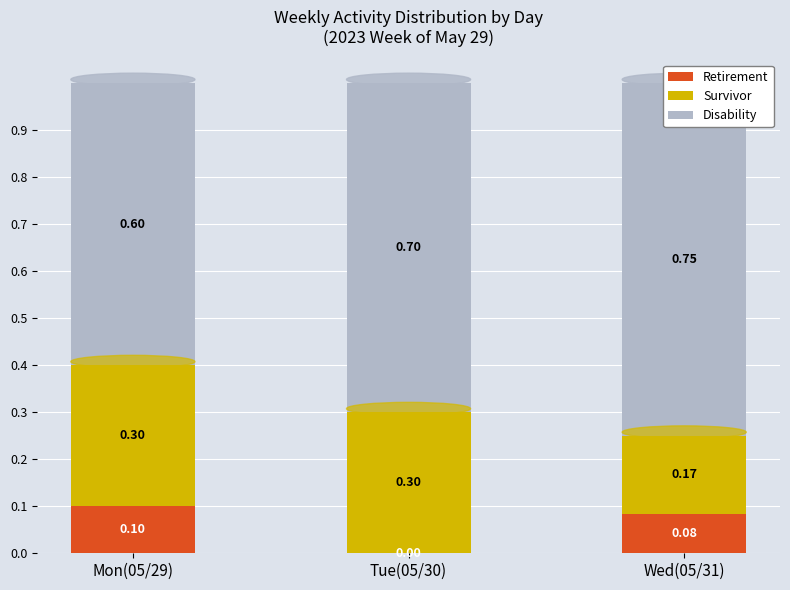

Which series has the largest range (max minus min)?

Disability